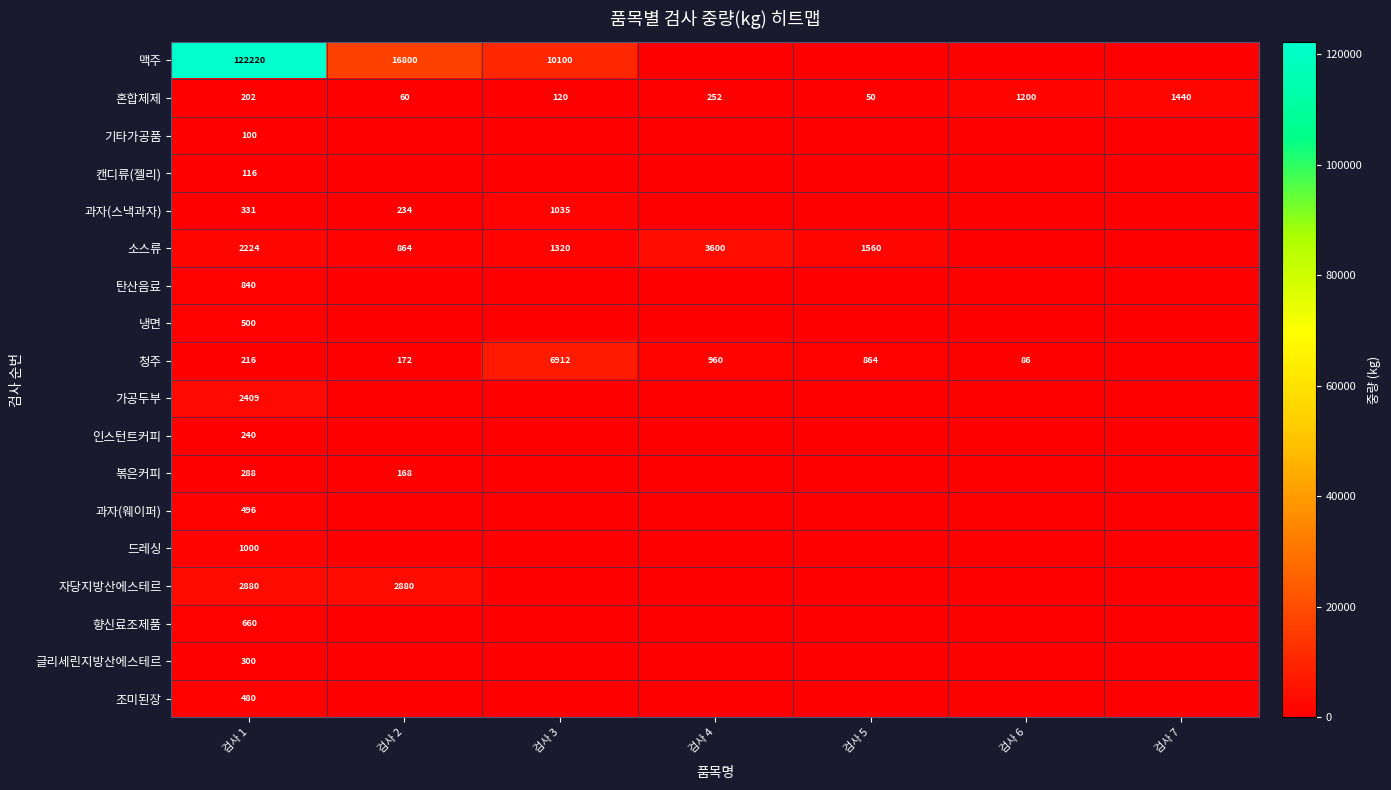

What is the difference between the 청주 values at 검사 4 and 검사 6?

874